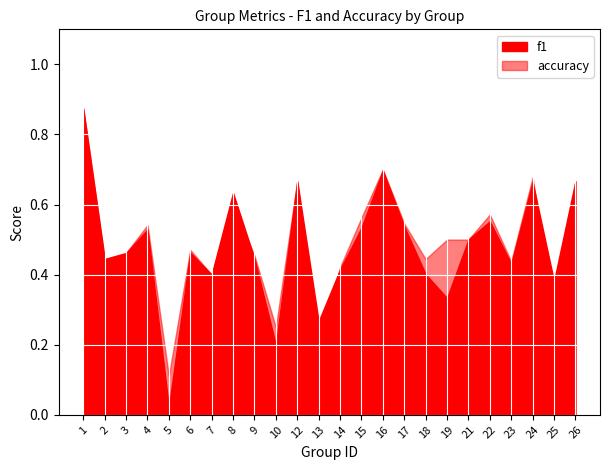

Reading left to right, list all the values displayed in this chart.

f1: 1=0.9	2=0.4	3=0.5	4=0.5	5=0.0	6=0.5	7=0.4	8=0.6	9=0.4	10=0.2	12=0.7	13=0.3	14=0.4	15=0.5	16=0.7	17=0.5	18=0.4	19=0.3	21=0.5	22=0.6	23=0.4	24=0.7	25=0.4	26=0.7
accuracy: 1=0.9	2=0.4	3=0.5	4=0.5	5=0.1	6=0.5	7=0.4	8=0.6	9=0.5	10=0.2	12=0.7	13=0.2	14=0.4	15=0.6	16=0.7	17=0.5	18=0.4	19=0.5	21=0.5	22=0.6	23=0.4	24=0.7	25=0.3	26=0.7